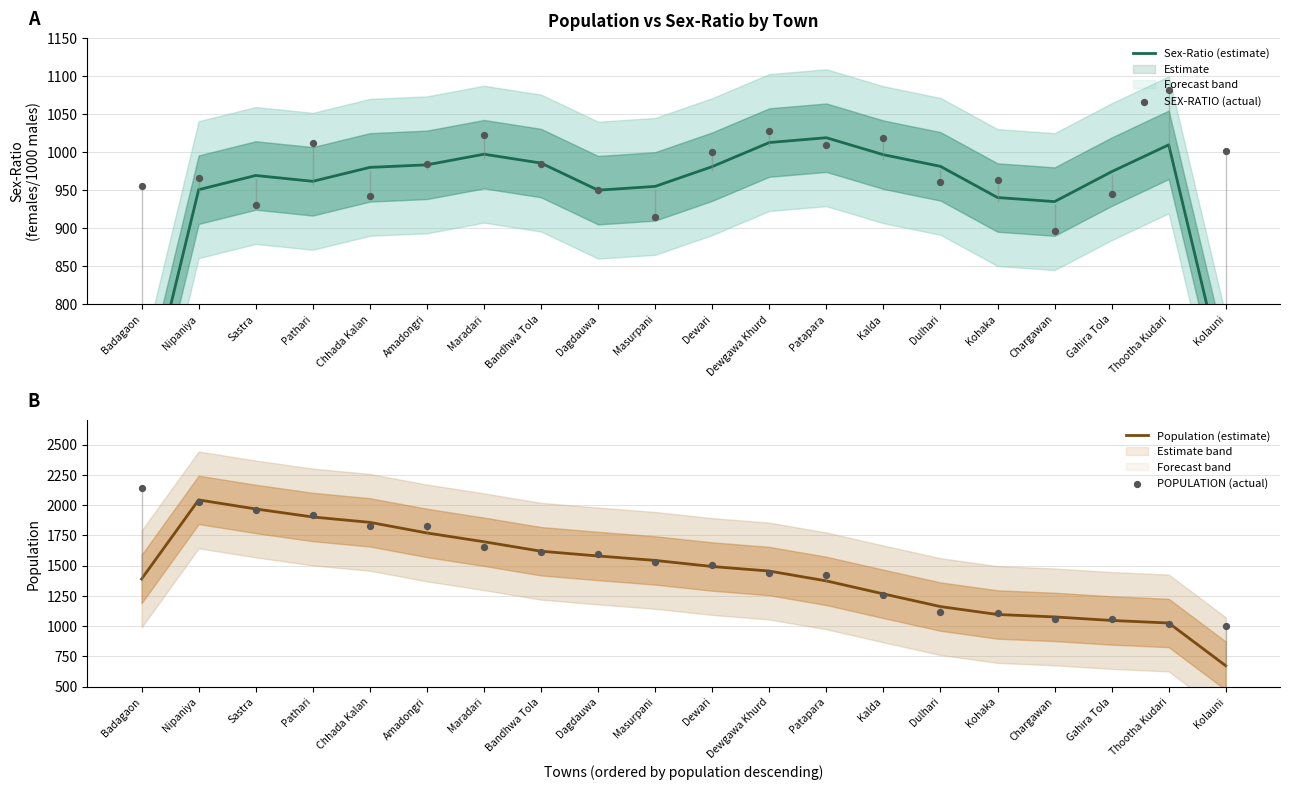

What are all the series names shown in the legend?

Sex-Ratio (estimate), SEX-RATIO (actual), Population (estimate), POPULATION (actual)